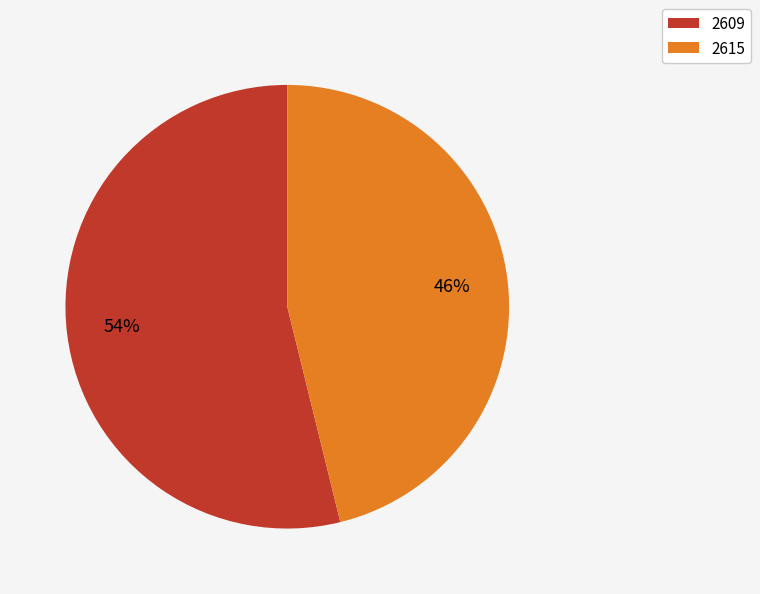

Is the sum of 2609 and 2615 greater than half?

Yes